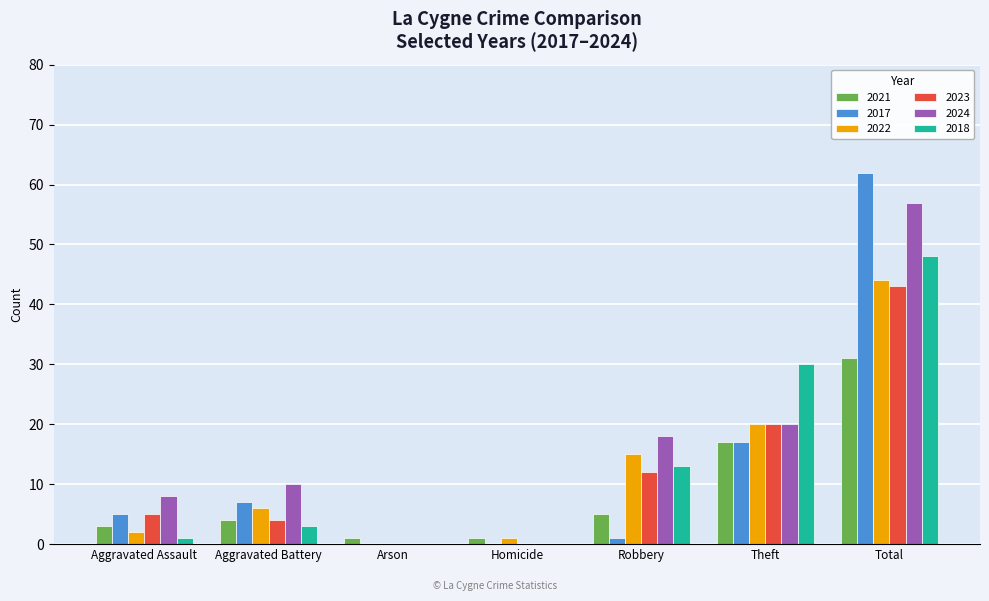

At which label is 2021 closest to 16?

Theft